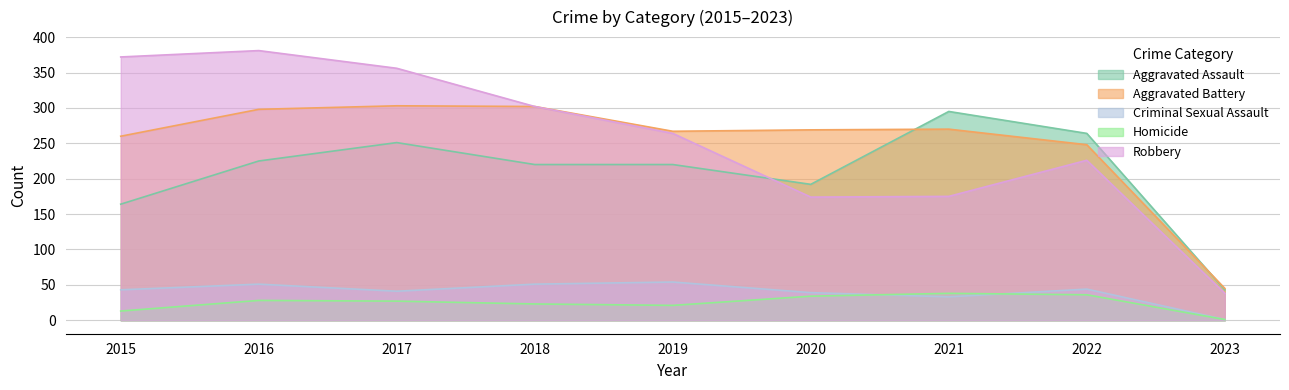

What is the total value across all series at 2021?

811